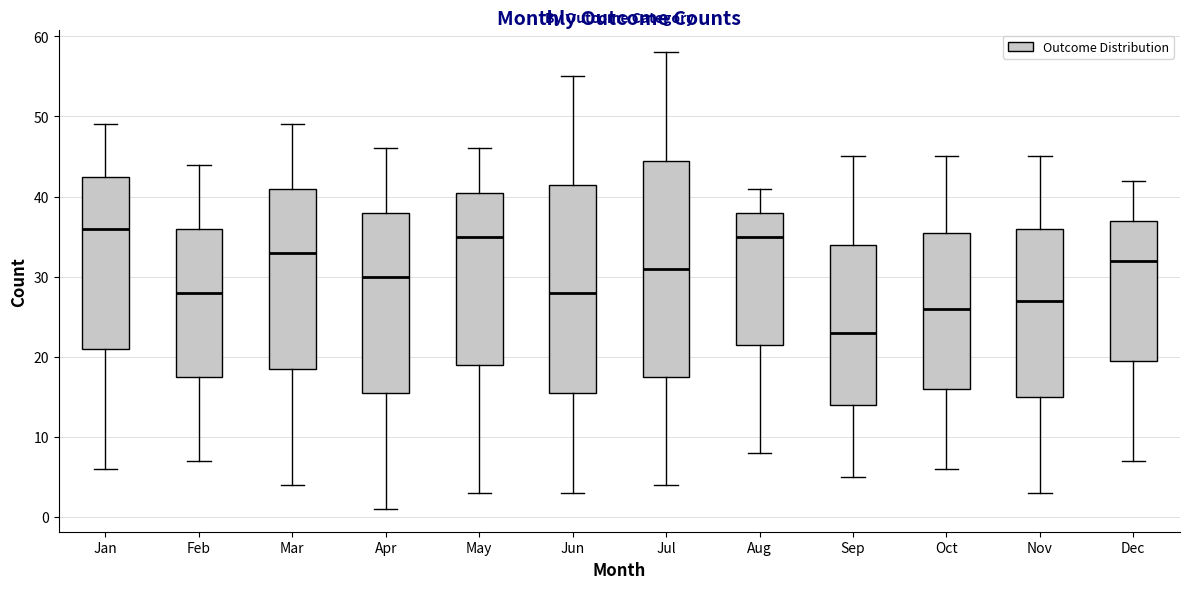

Comparing the boxes themselves (not the whiskers), which one is the tallest?

Jul